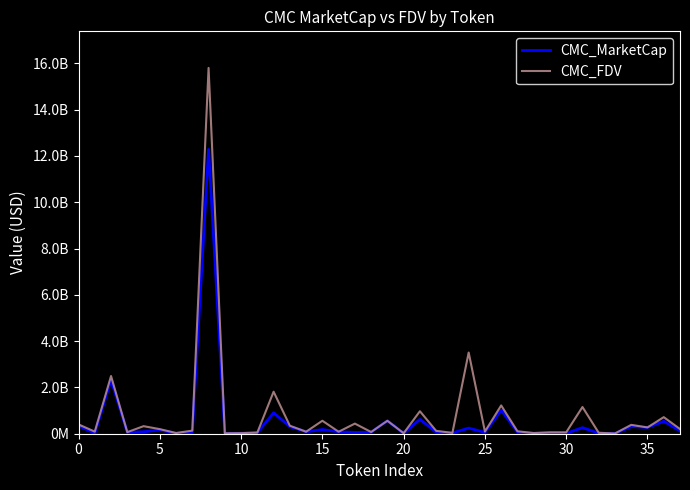

What are all the series names shown in the legend?

CMC_MarketCap, CMC_FDV